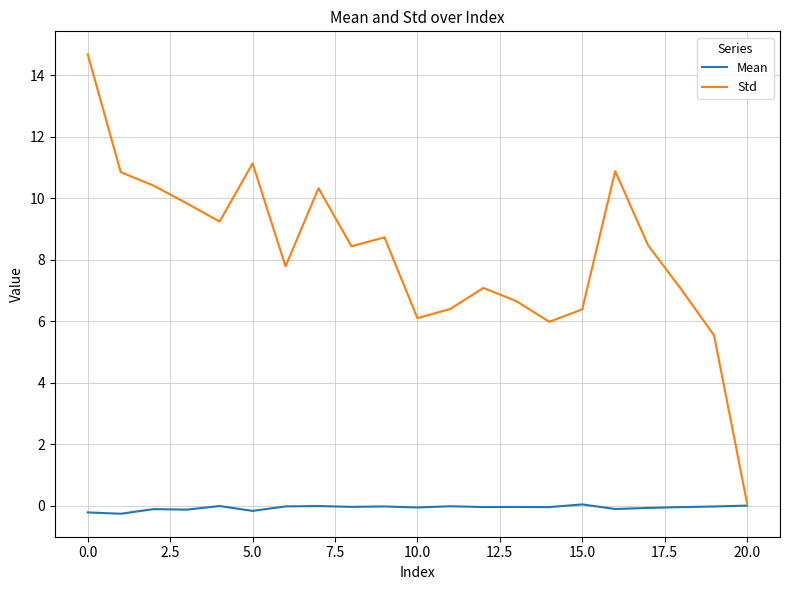

Does the chart have visible grid lines?

Yes